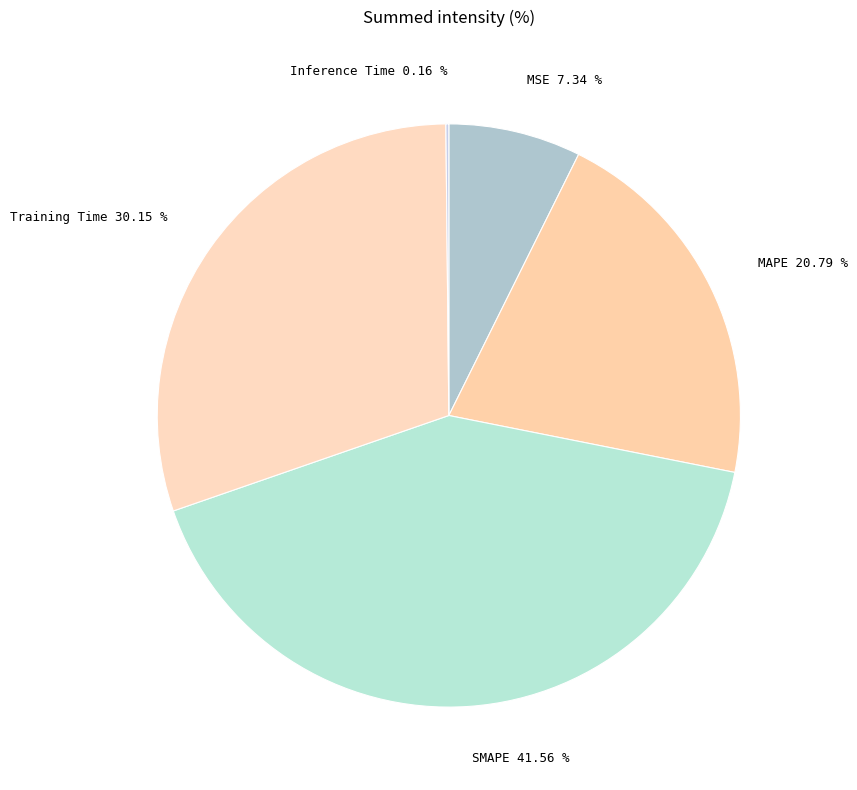

The MAPE slice represents 21% of the pie. True or false?

True